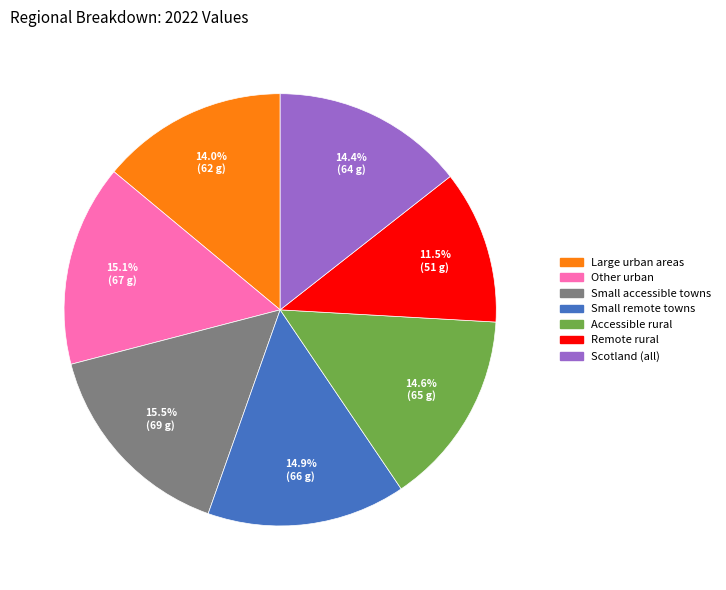

Which slice is the smallest?

Remote rural